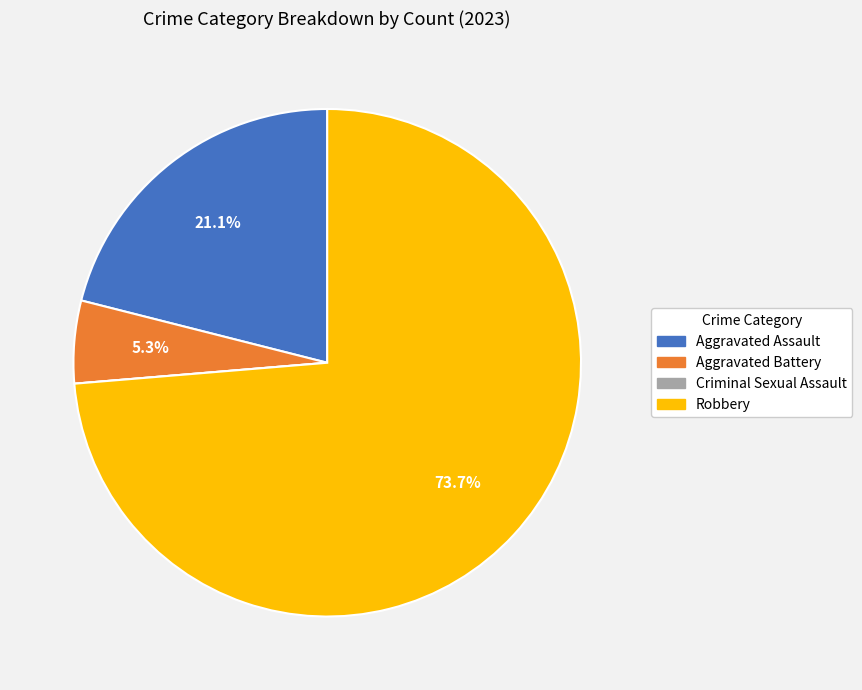

True or false: Robbery accounts for 74% of the total.

True